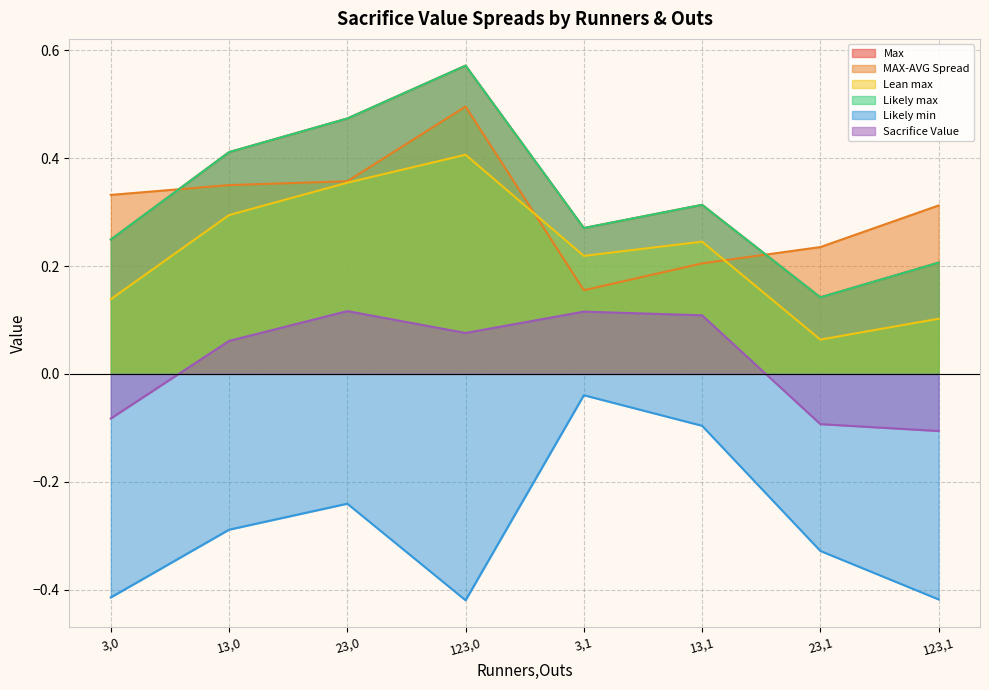

What is the maximum value shown in the chart?

0.6